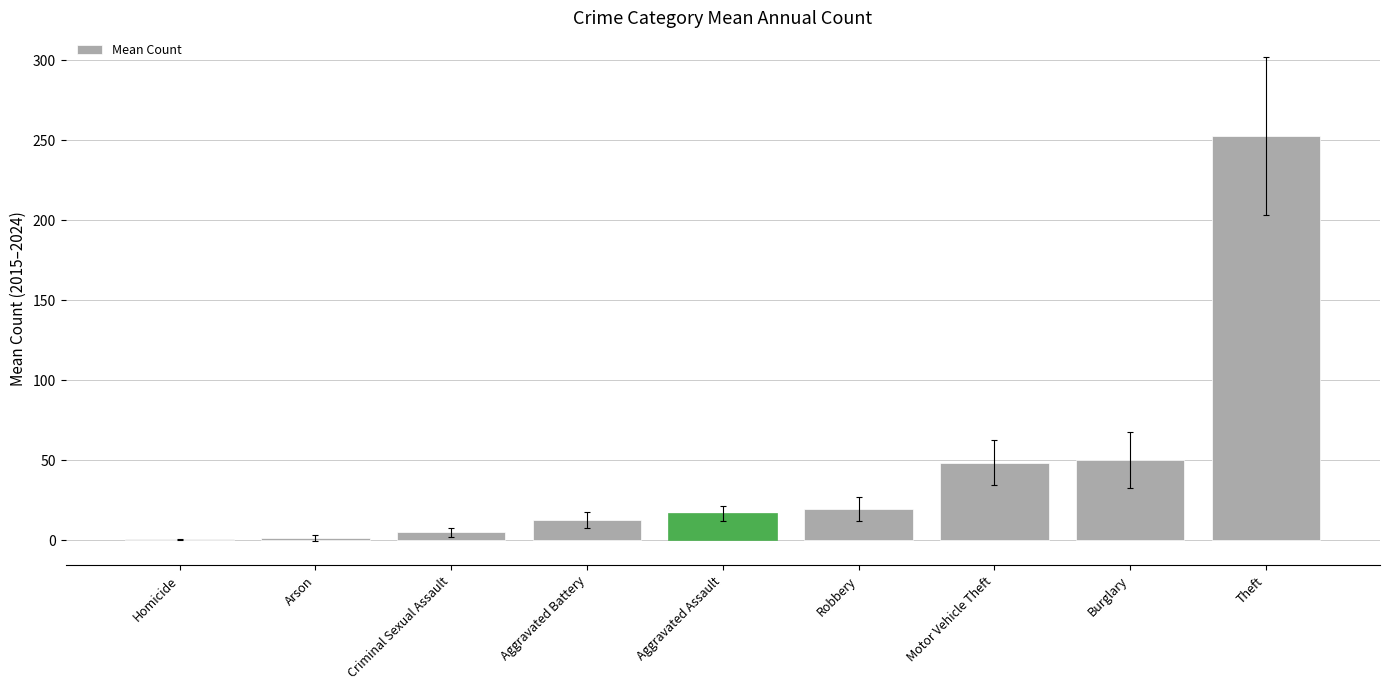

Is it true that the value at Robbery is 19.8?

True